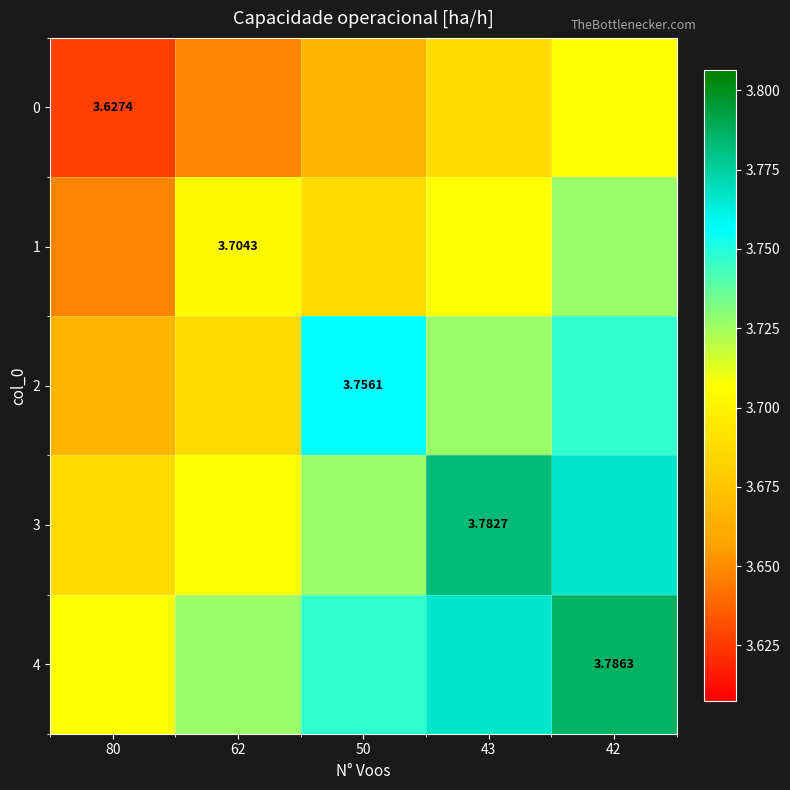

The value of 2 at 43 is 3.7. True or false?

True